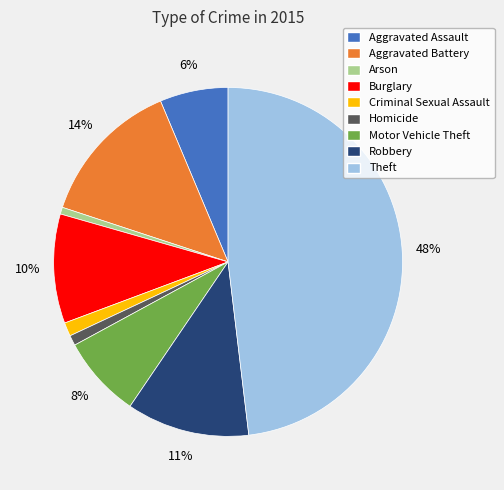

Combined, do Theft and Homicide account for over 50%?

No